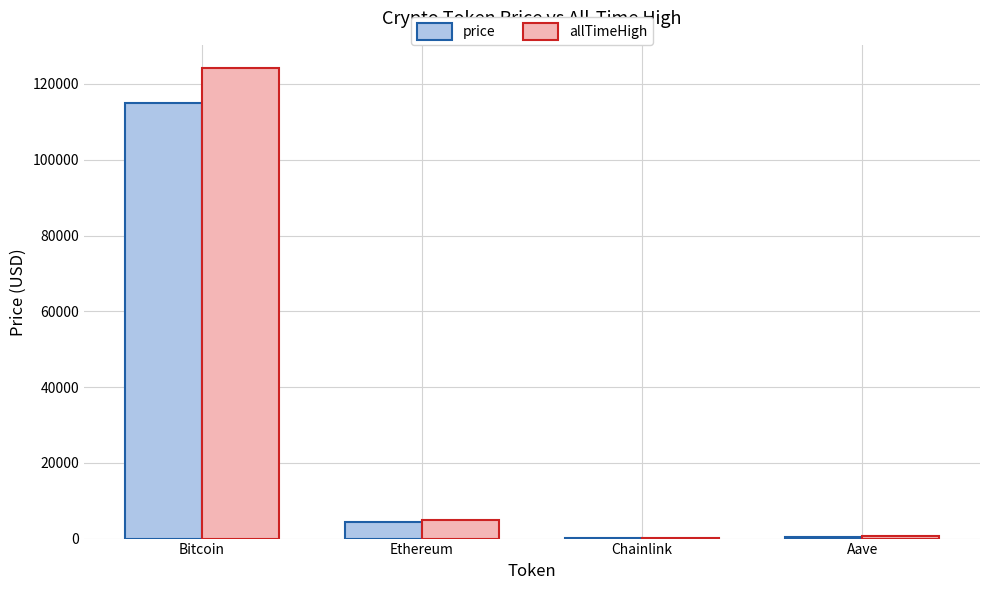

What is the greatest value displayed?

124128.0